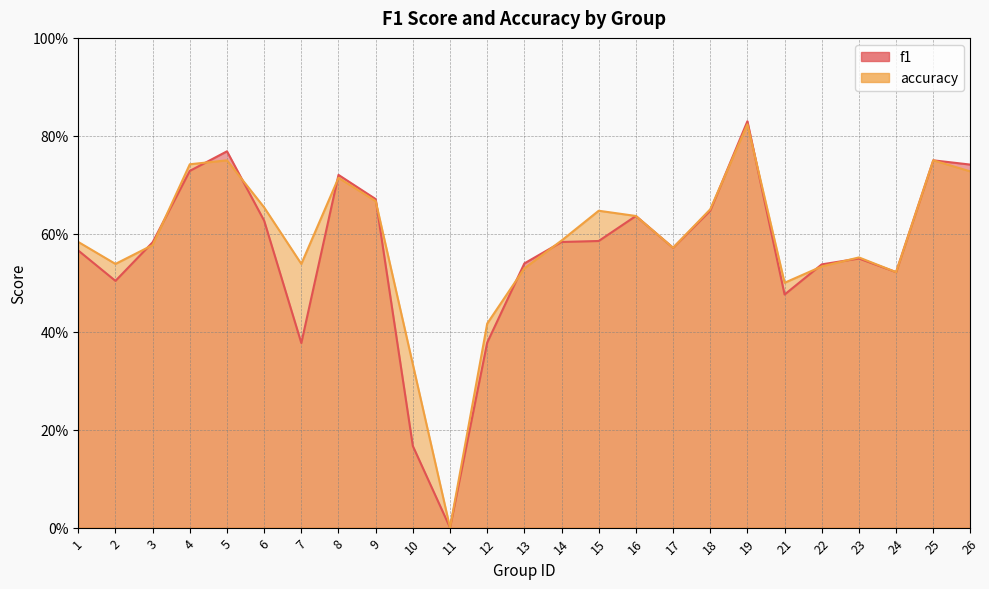

At which label is f1 closest to 0?

11